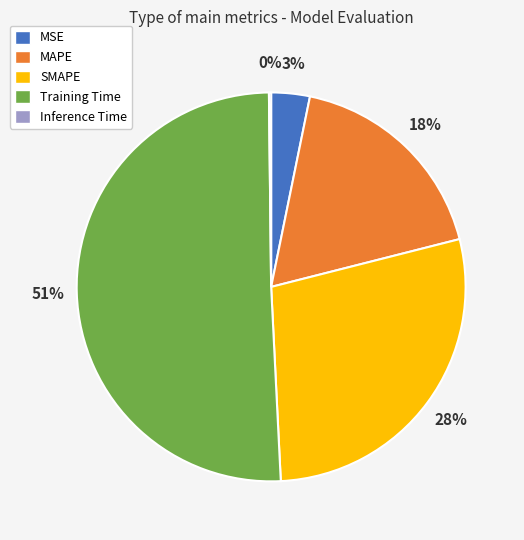

Which slice is the largest?

Training Time